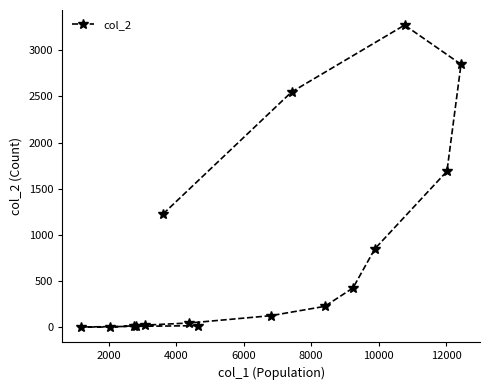

What is the sum of all values?

13343